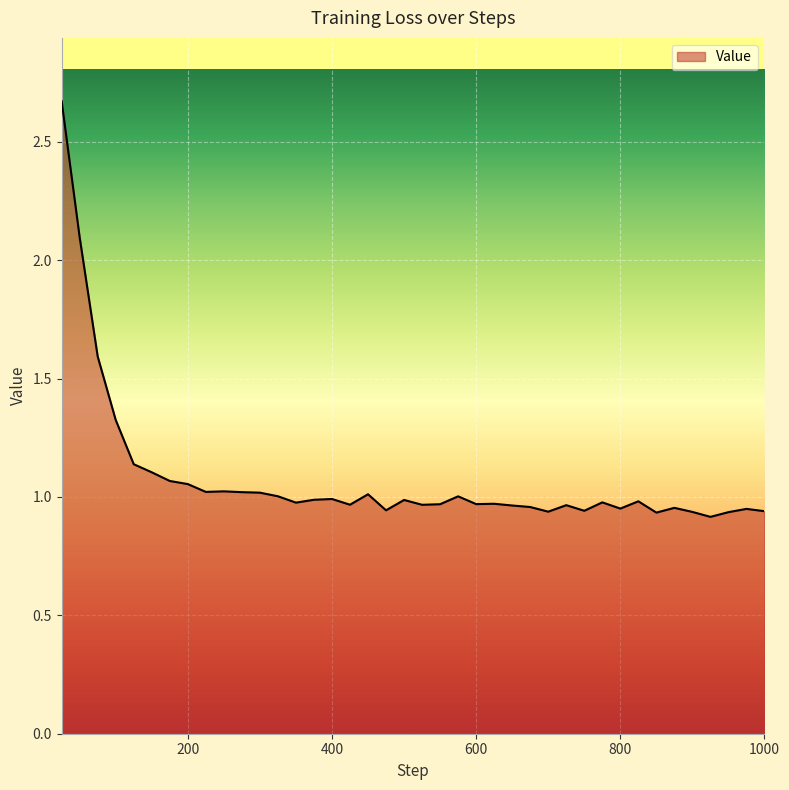

Reading left to right, extract all data points from this chart.

2.7	2.1	1.6	1.3	1.1	1.1	1.1	1.1	1.0	1.0	1.0	1.0	1.0	1.0	1.0	1.0	1.0	1.0	0.9	1.0	1.0	1.0	1.0	1.0	1.0	1.0	1.0	0.9	1.0	0.9	1.0	1.0	1.0	0.9	1.0	0.9	0.9	0.9	0.9	0.9